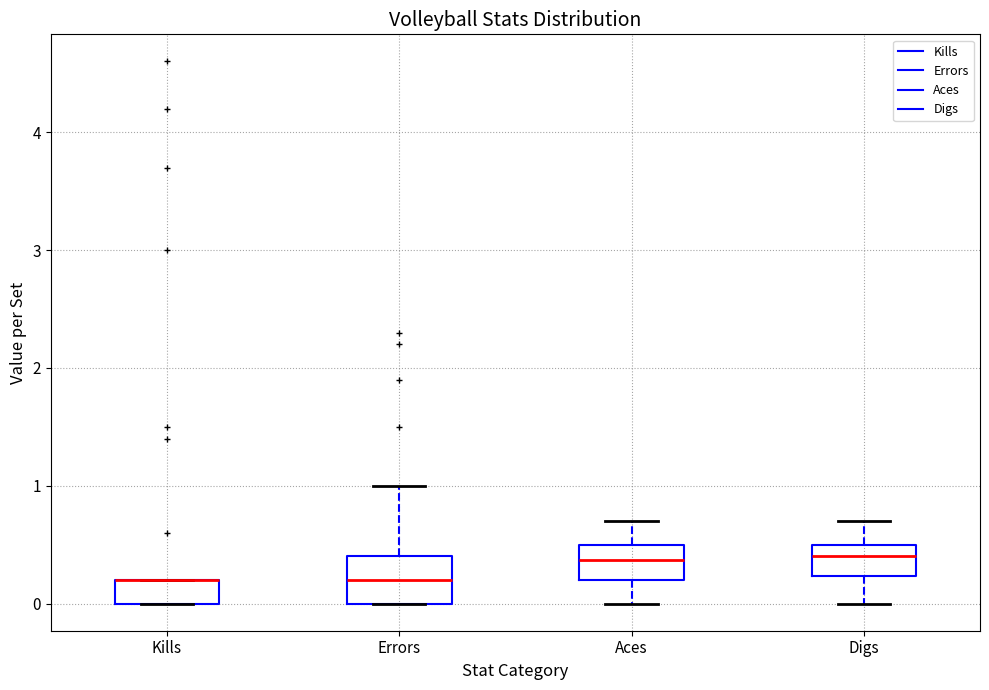

Reading left to right, read every box against the y-axis: the position of its median line, the range the box covers, and the ends of its whiskers. The values are not printed on the chart, so give them approximately, as read against the axis.

Kills: median 0.2 (drawn on the box's upper edge), box 0.0 to 0.2, whiskers 0.0 to 0.2
Errors: median 0.2, box 0.0 to 0.4, whiskers 0.0 to 1.0
Aces: median 0.4, box 0.2 to 0.5, whiskers 0.0 to 0.7
Digs: median 0.4, box 0.2 to 0.5, whiskers 0.0 to 0.7